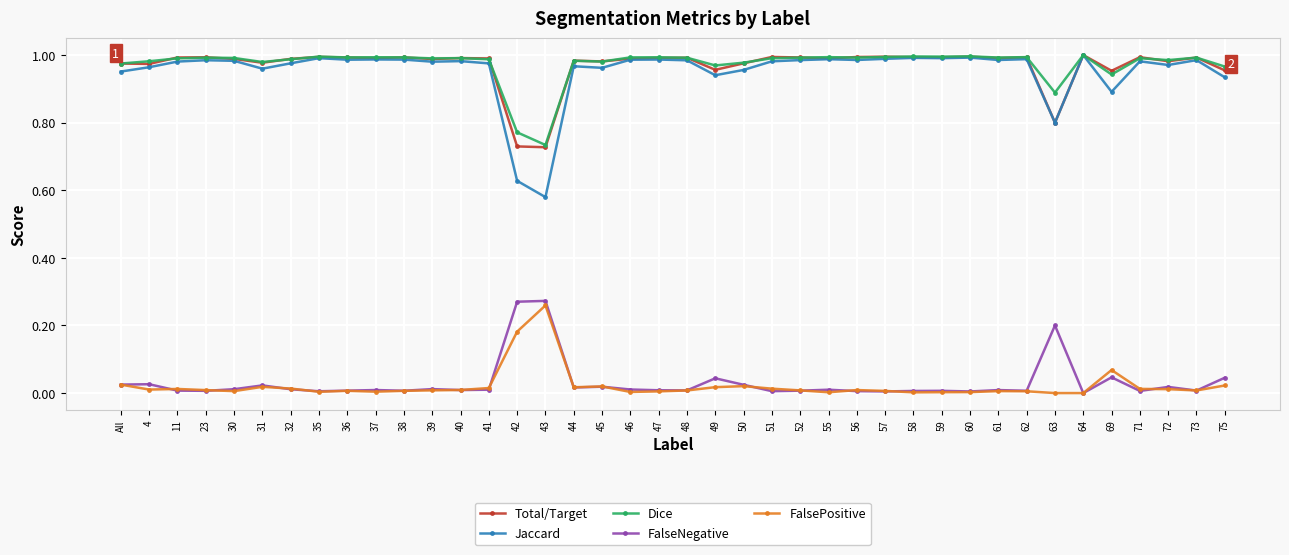

What is the label of the 27th point from the left?

56